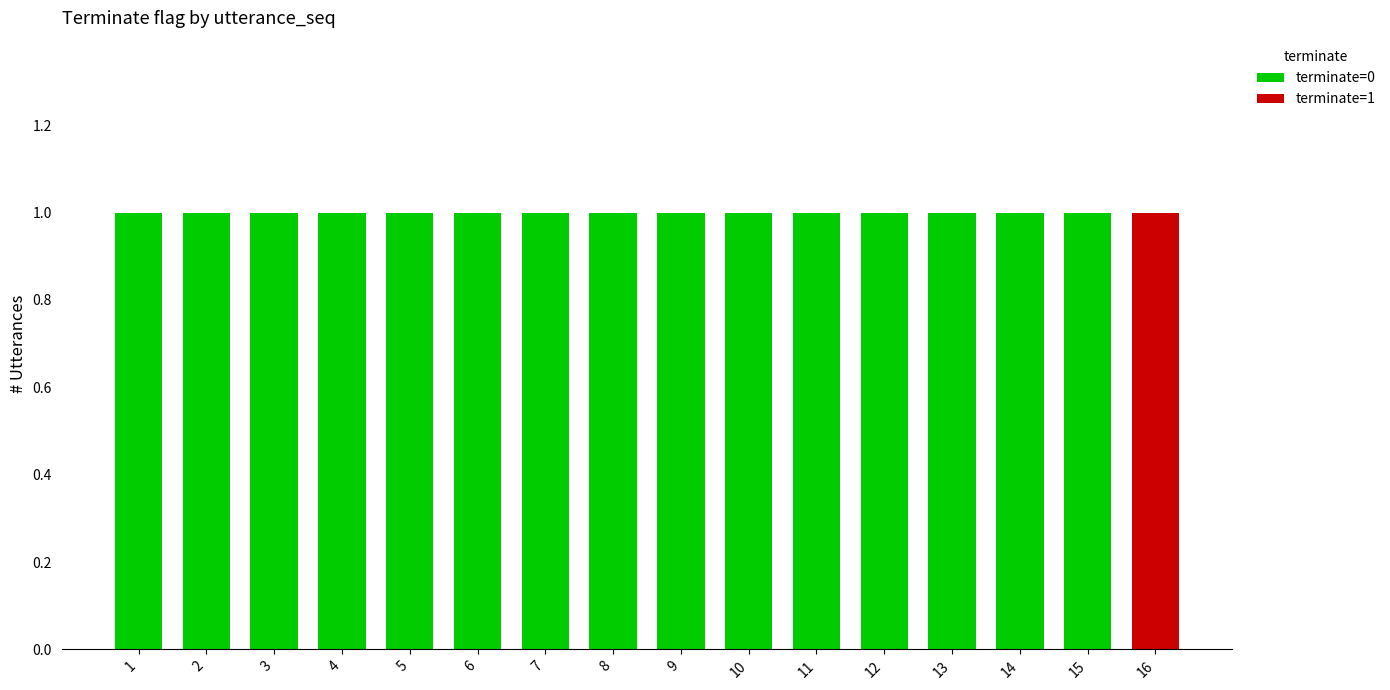

The value of terminate=0 at 8 is 1. True or false?

True